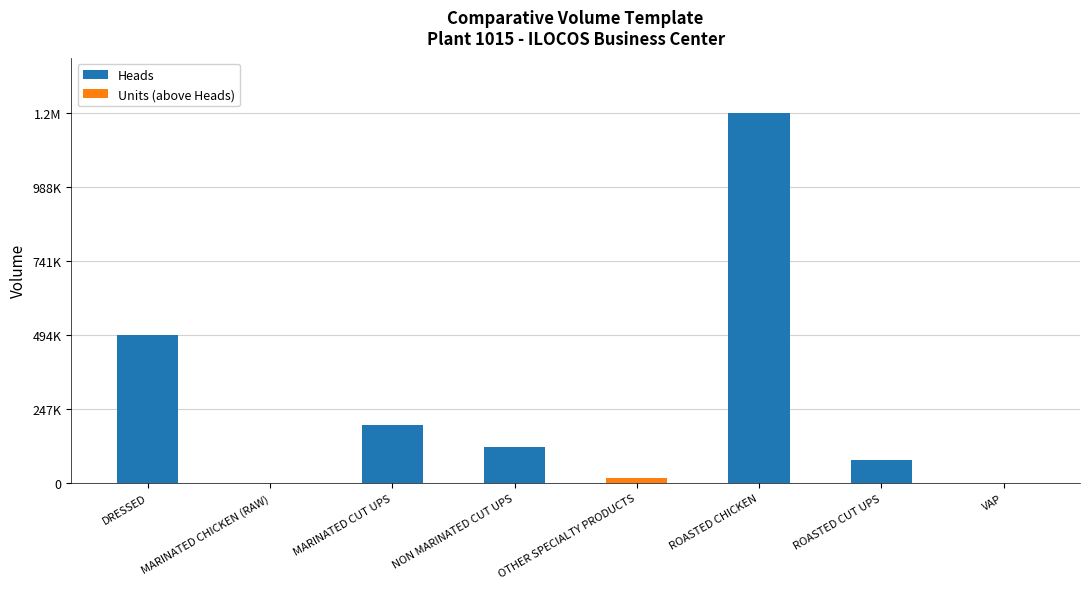

Rank the series by their maximum value, from highest to lowest.

Heads, Units (above Heads)